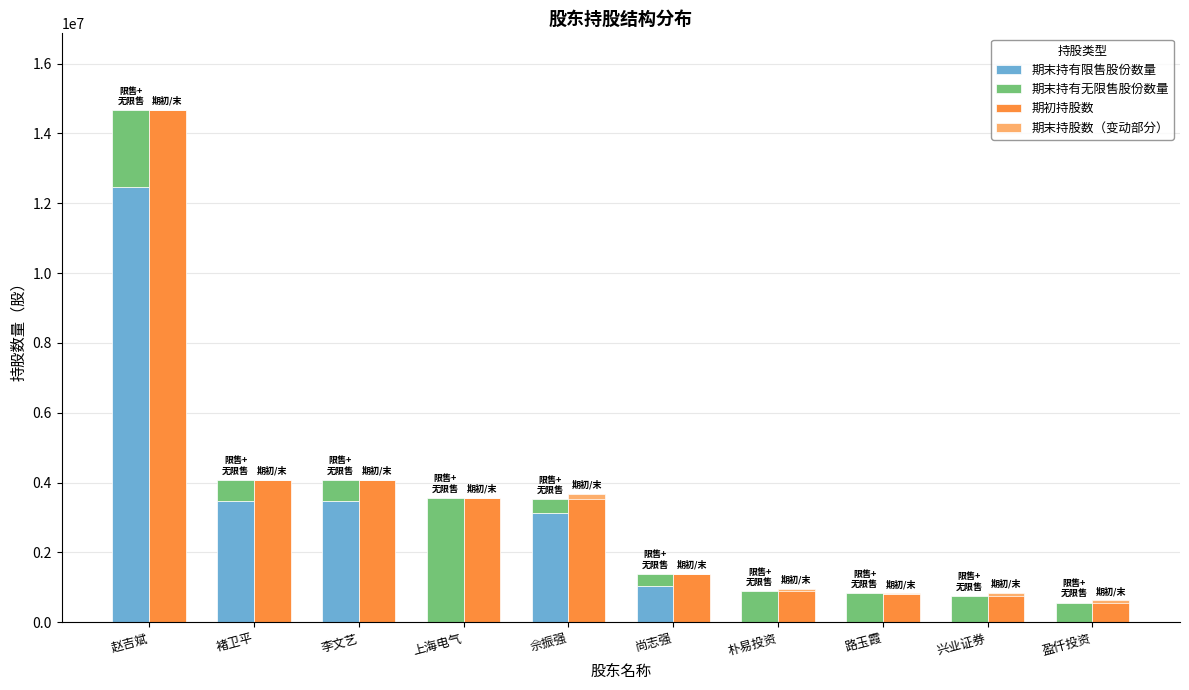

How many values in the 期末持股数（变动部分） series exceed 0?

1